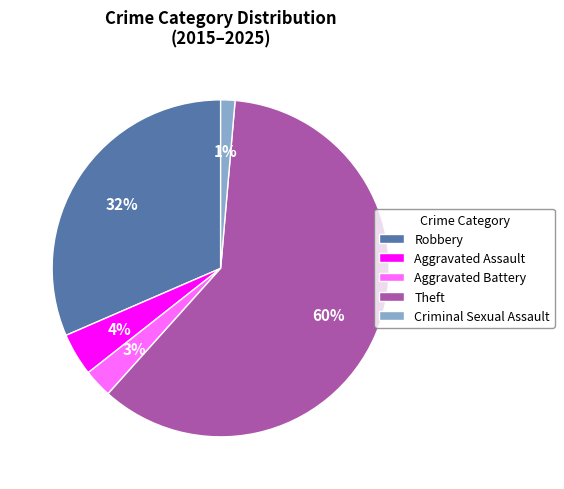

Is there a majority slice in this chart?

Yes